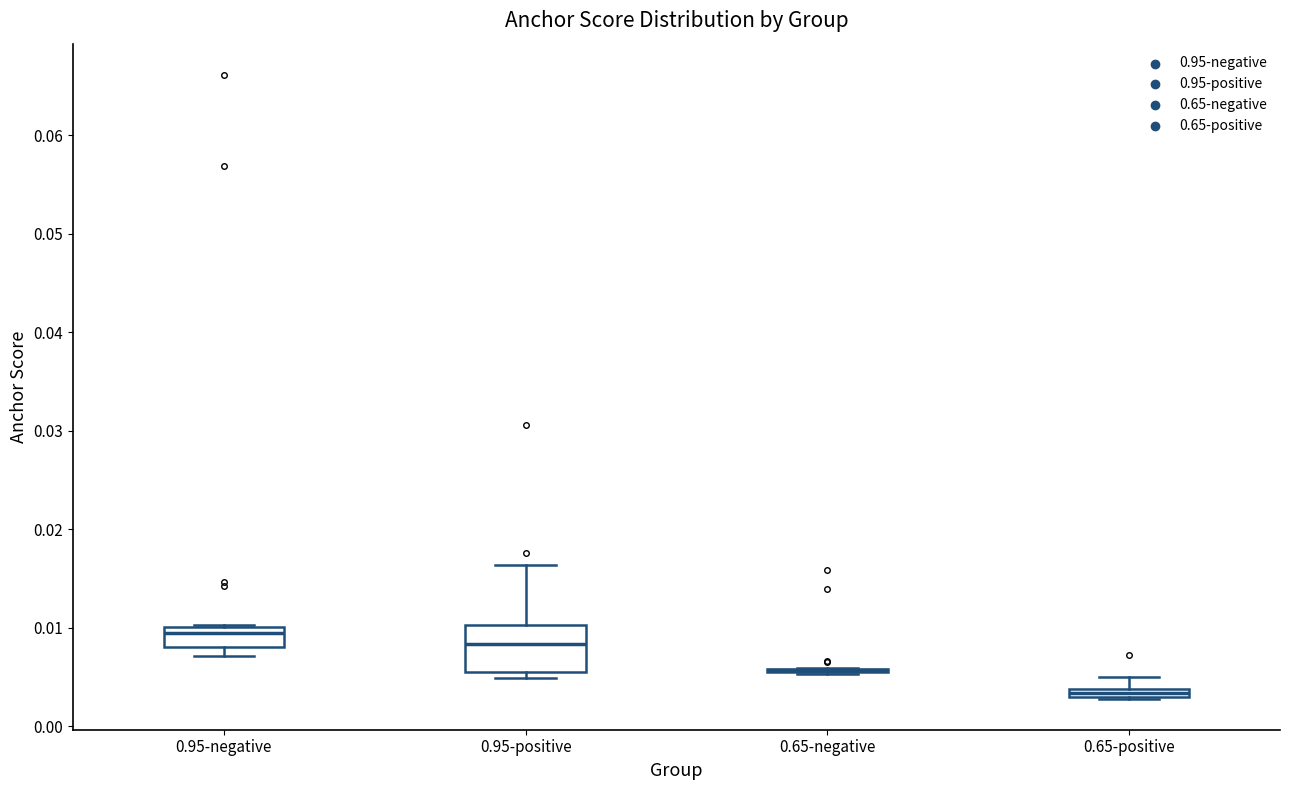

Where is the upper edge of the box for 0.95-negative on the y-axis? The values are not printed on the chart, so give them approximately, as read against the axis.

0.010